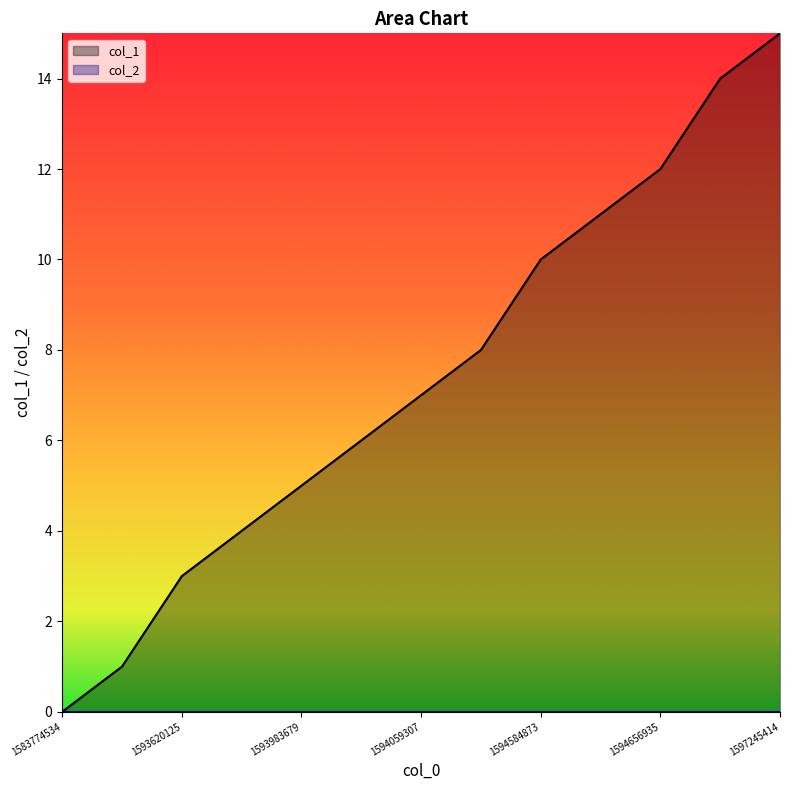

Which label corresponds to the largest value in the chart?

1597245414